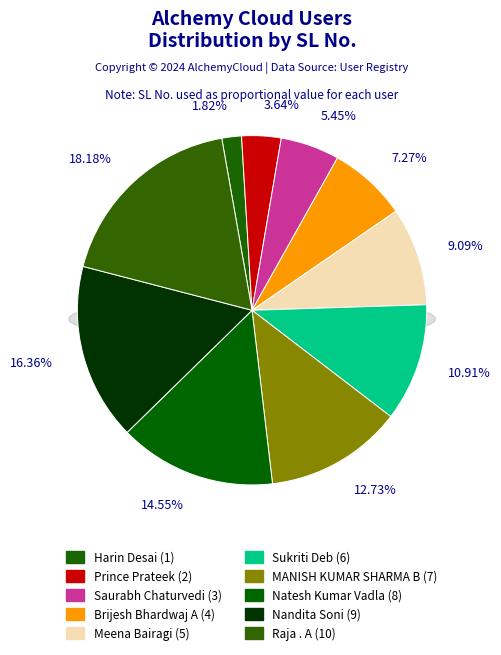

How many segments does this pie chart have?

10